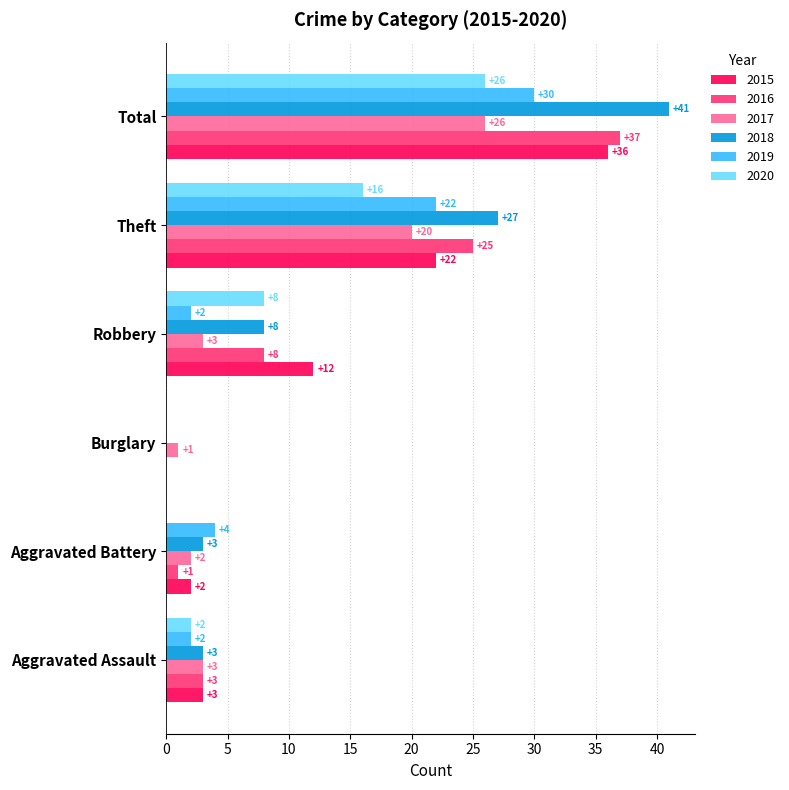

What is the sum of all 2019 values?

60